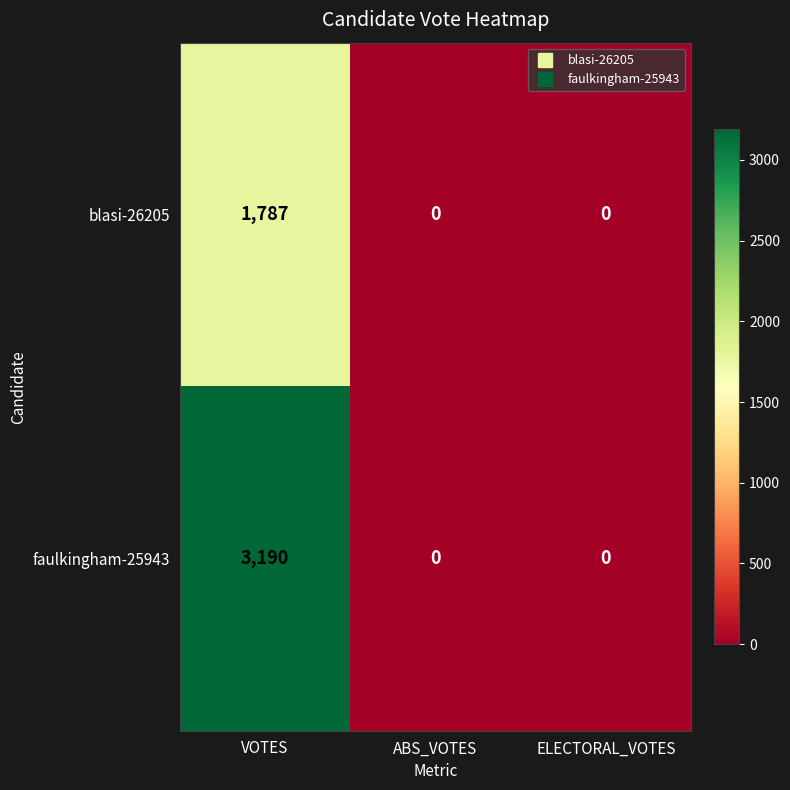

How many categories are shown in the chart?

3